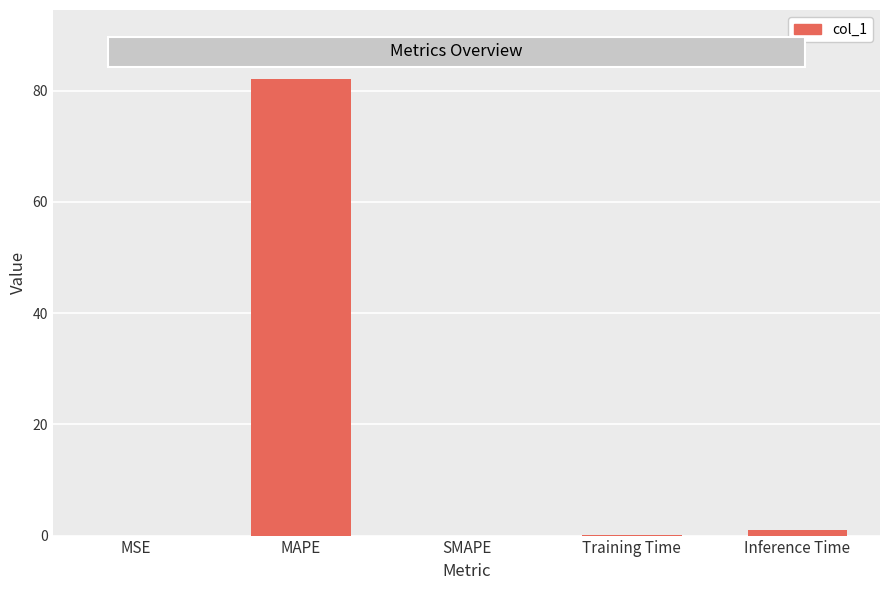

At which category does the chart reach its peak across all series?

MAPE